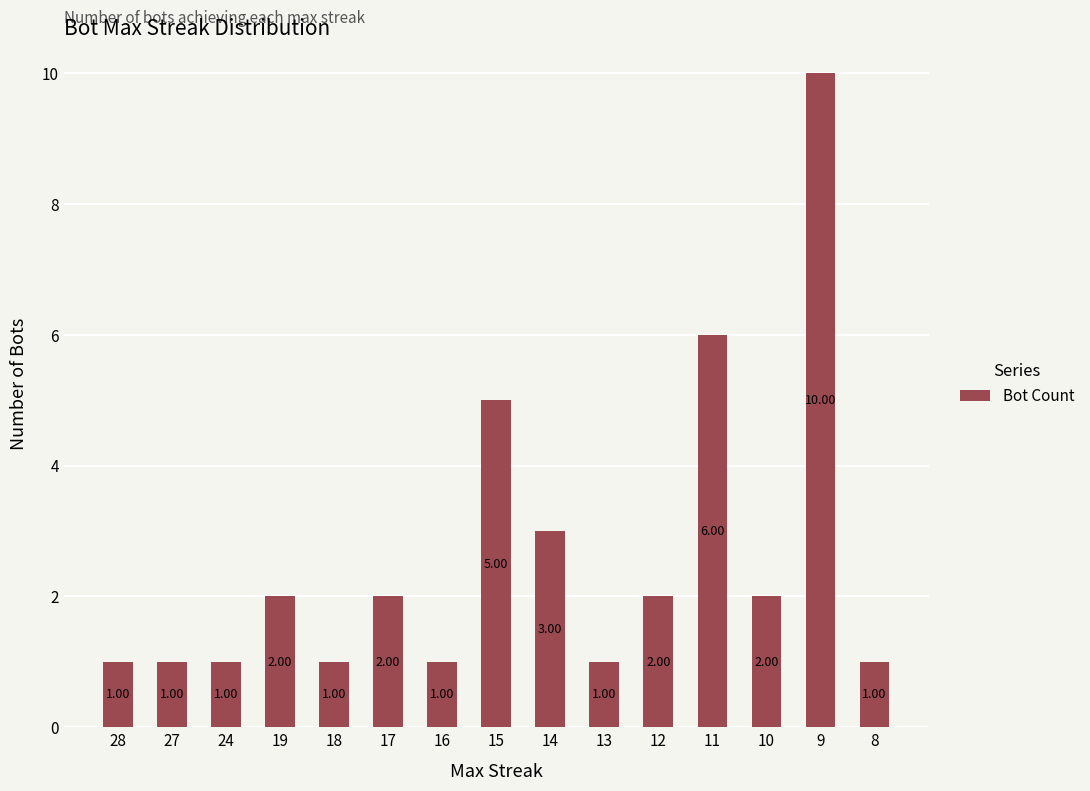

Approximately how many times larger is the value at 24 compared to 18?

1.0